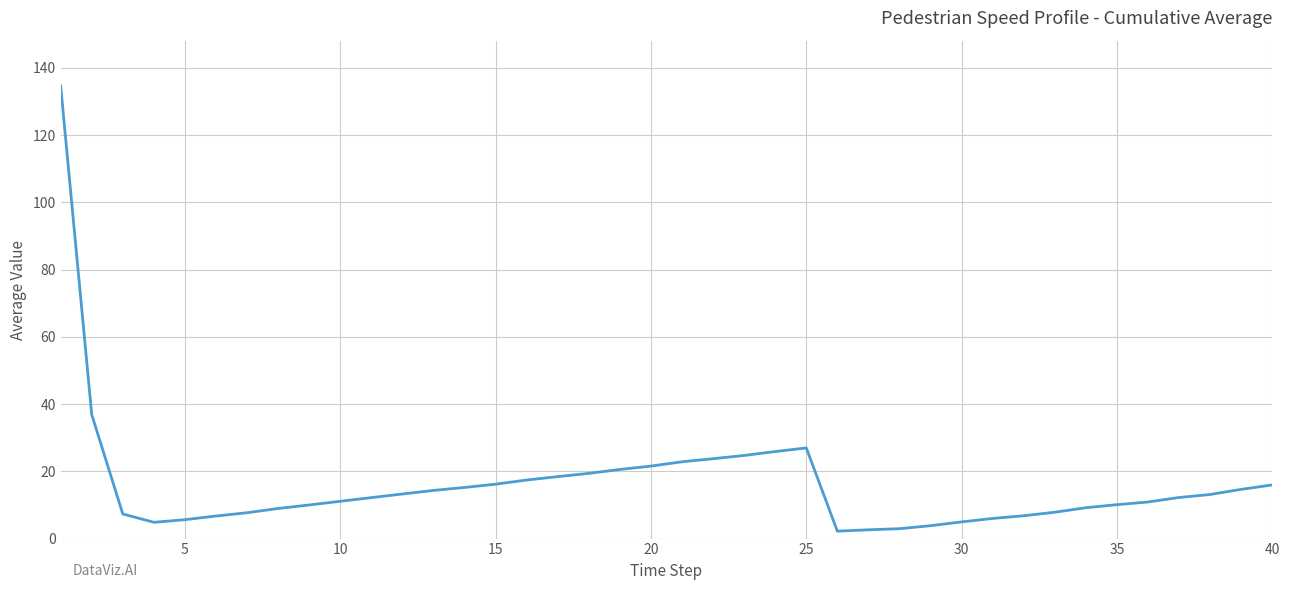

What is the greatest value displayed?

134.7